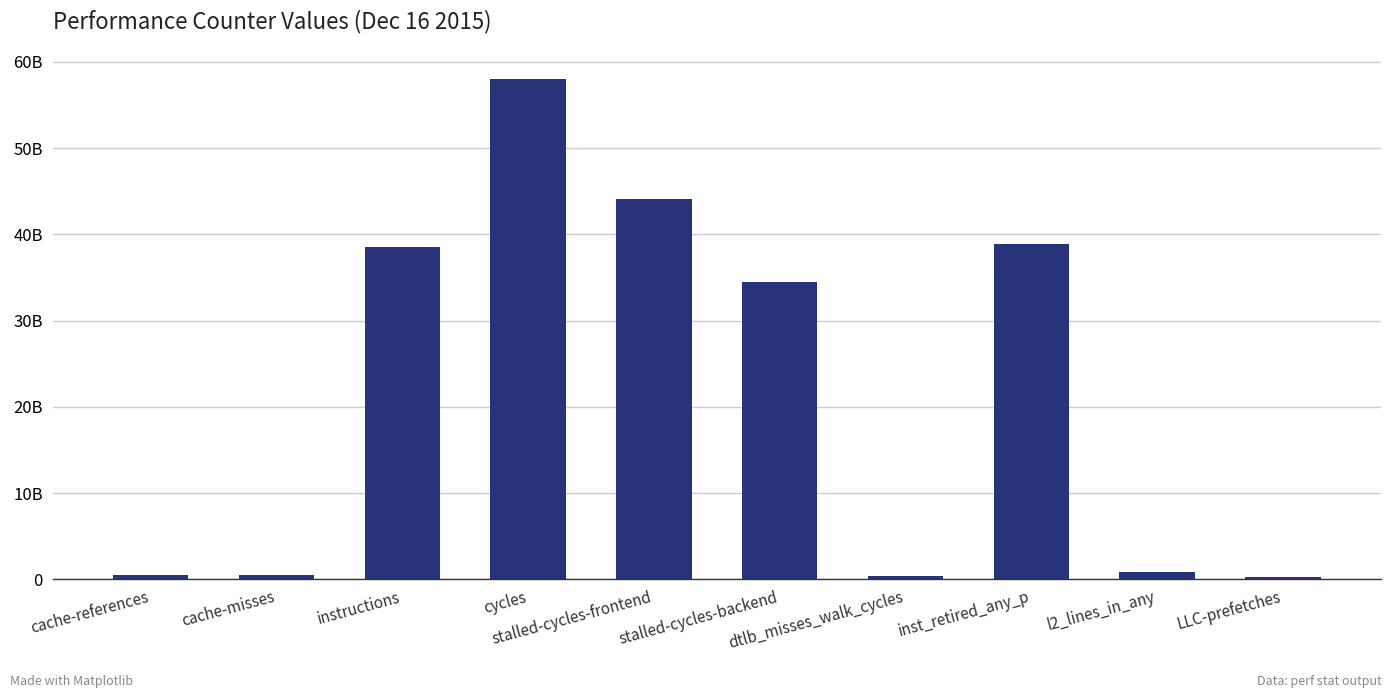

Is it true that the value at cache-references is 541660119?

True